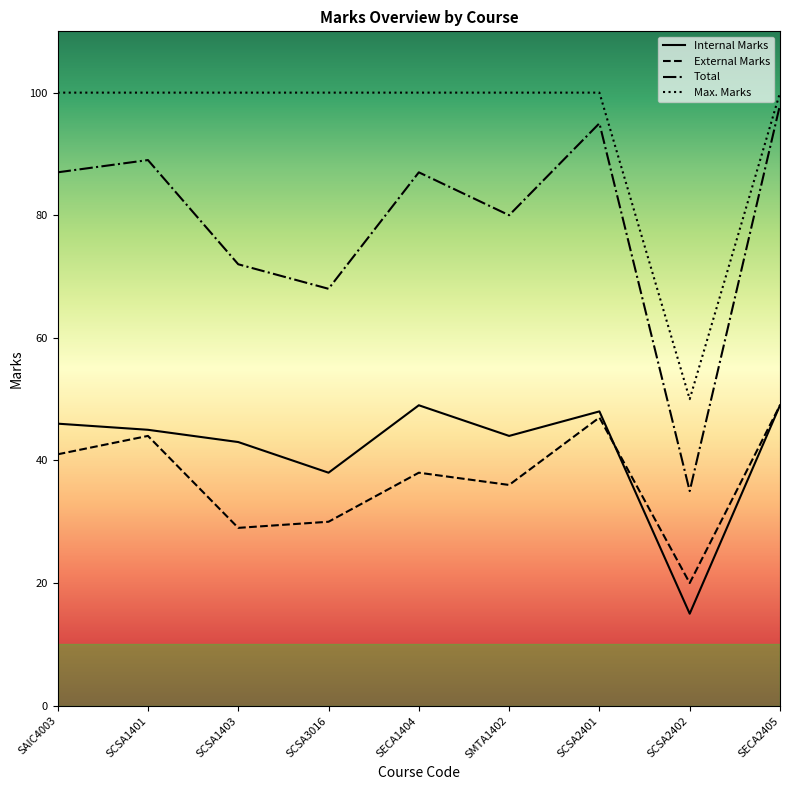

How many lines are shown in the chart?

4